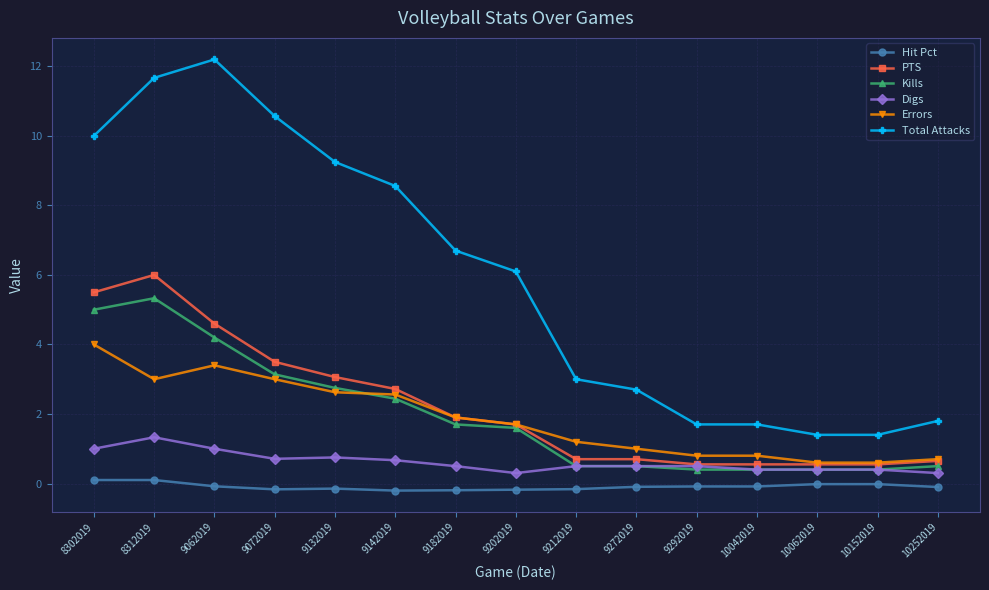

What are all the series names shown in the legend?

Hit Pct, PTS, Kills, Digs, Errors, Total Attacks